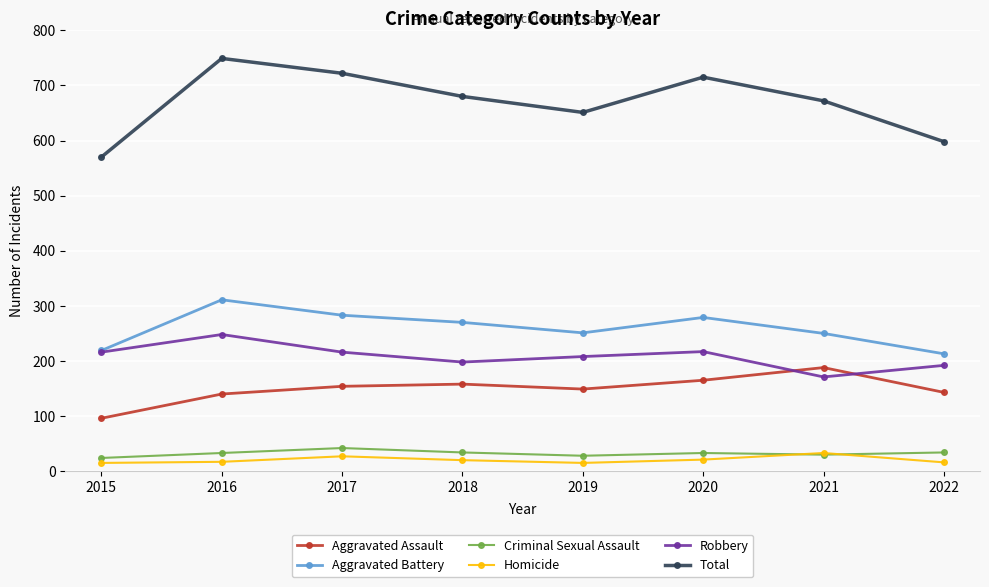

At which category does Homicide reach its first local peak?

2017